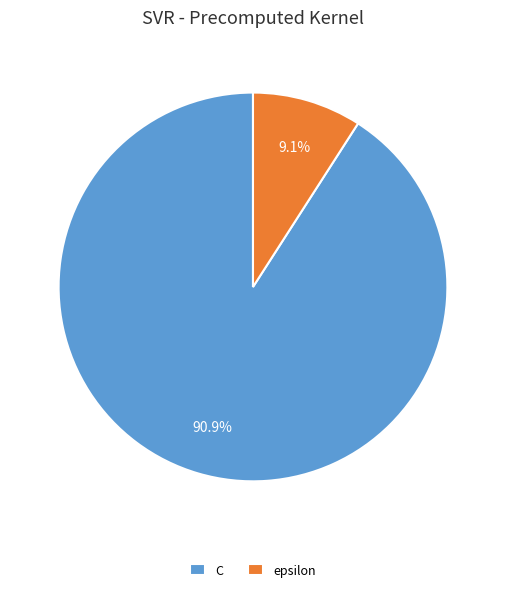

To the nearest percent, what is the difference between the epsilon and C slice percentages?

82%